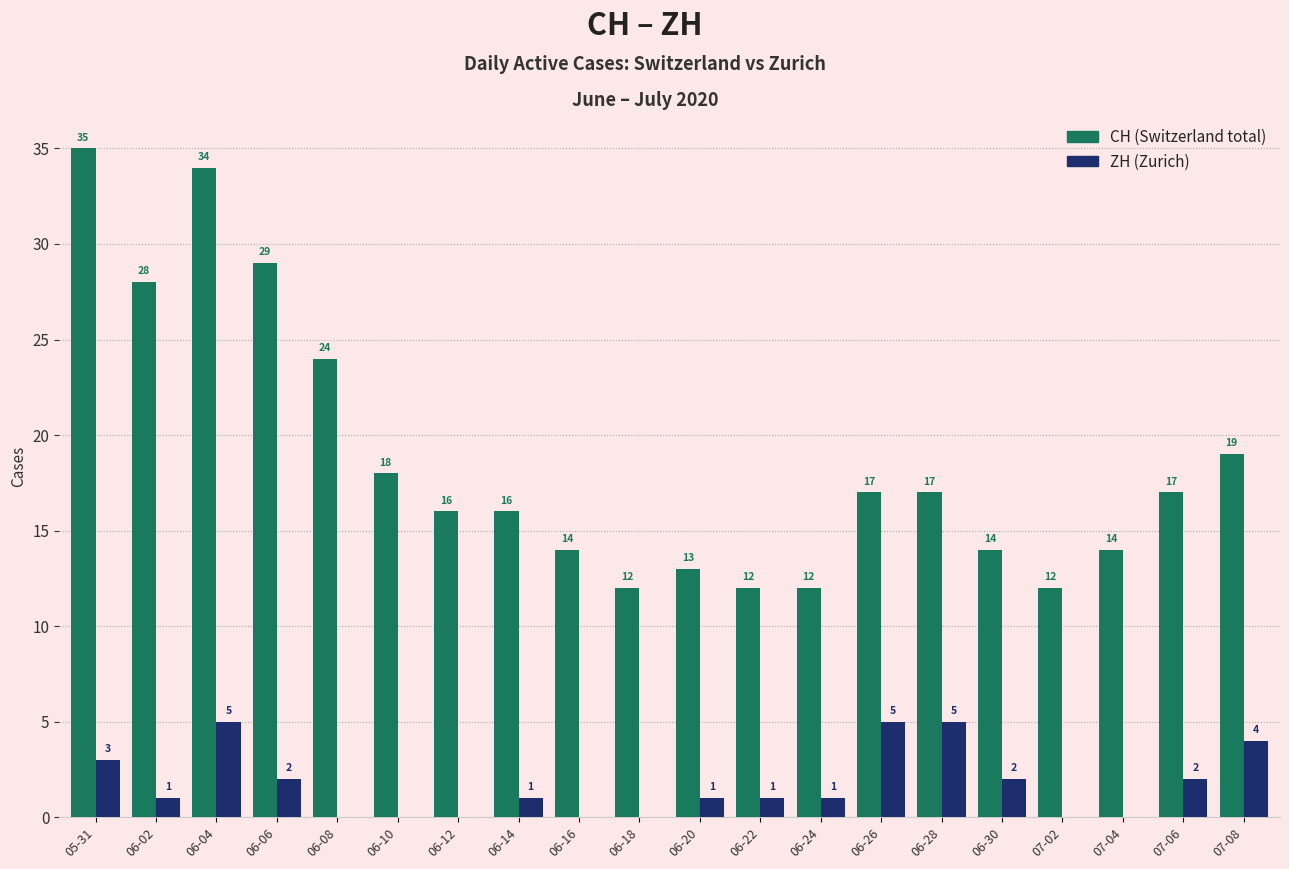

Which category has the highest value across all series?

05-31